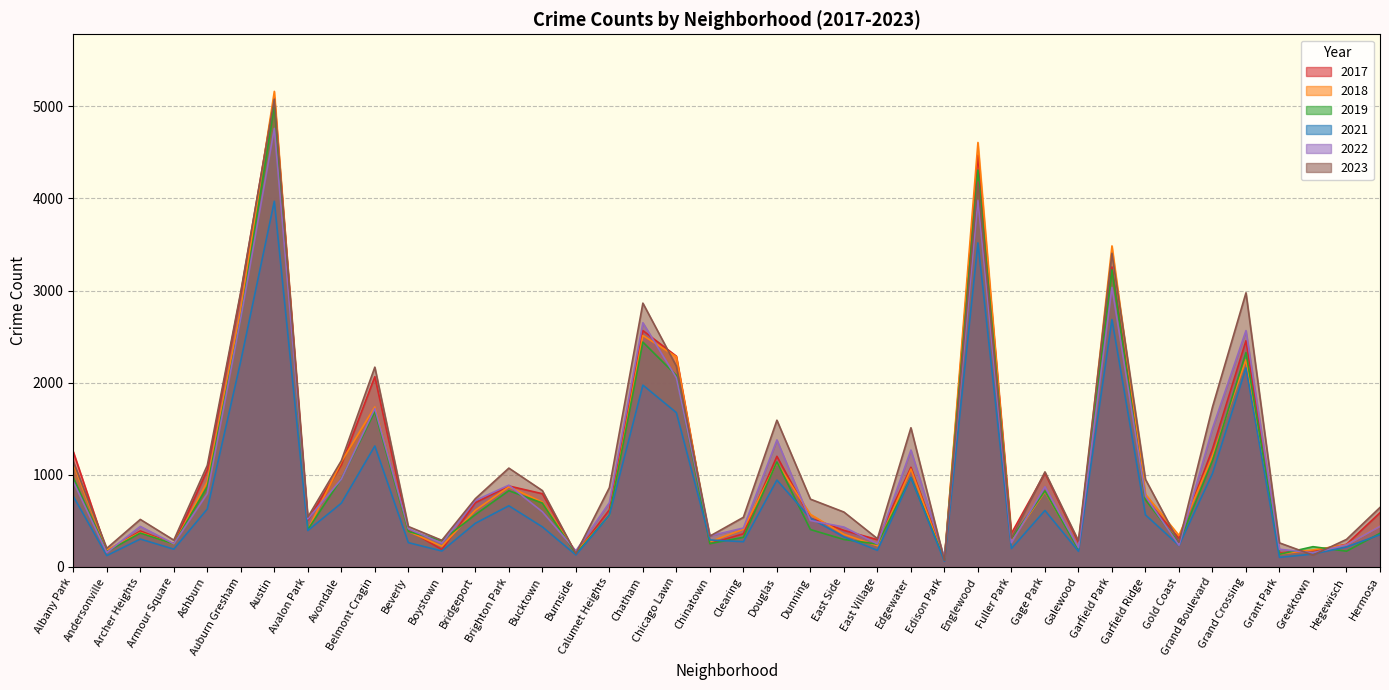

What is the smallest value displayed?

62